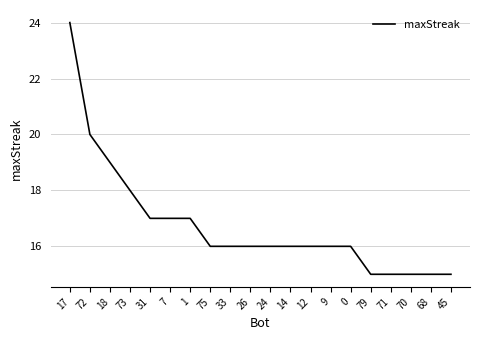

Which label corresponds to the largest value in the chart?

17